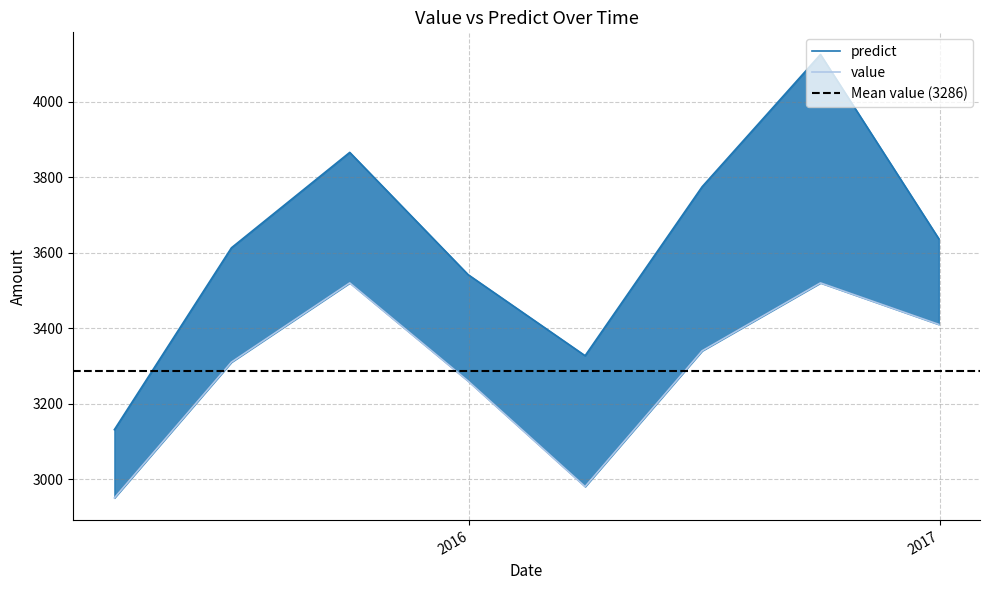

Is this an area chart (filled region under the line)?

No